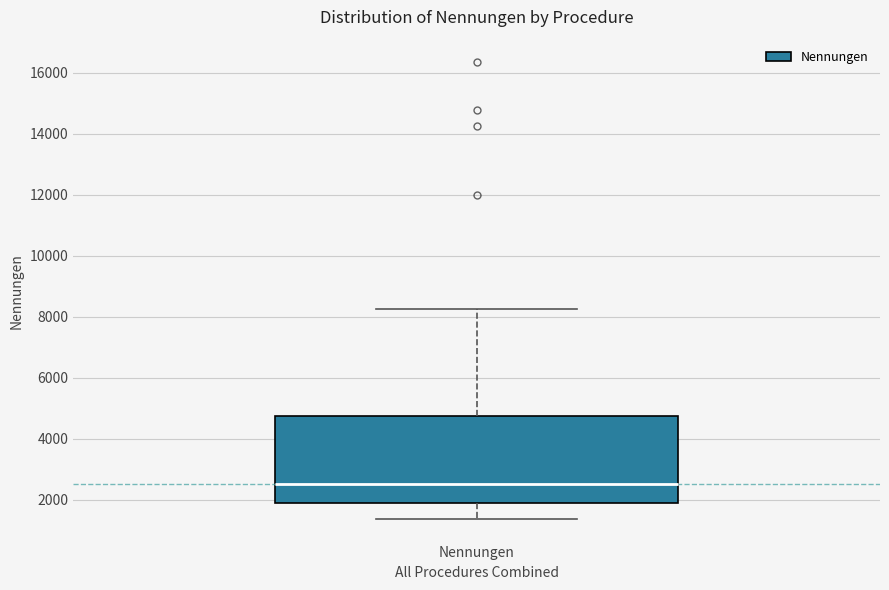

Read this box plot against the y-axis: the position of the median line, the range covered by the box, and the ends of both whiskers. The values are not printed on the chart, so give them approximately, as read against the axis.

median 2600, box 2000 to 4800, whiskers 1400 to 8200